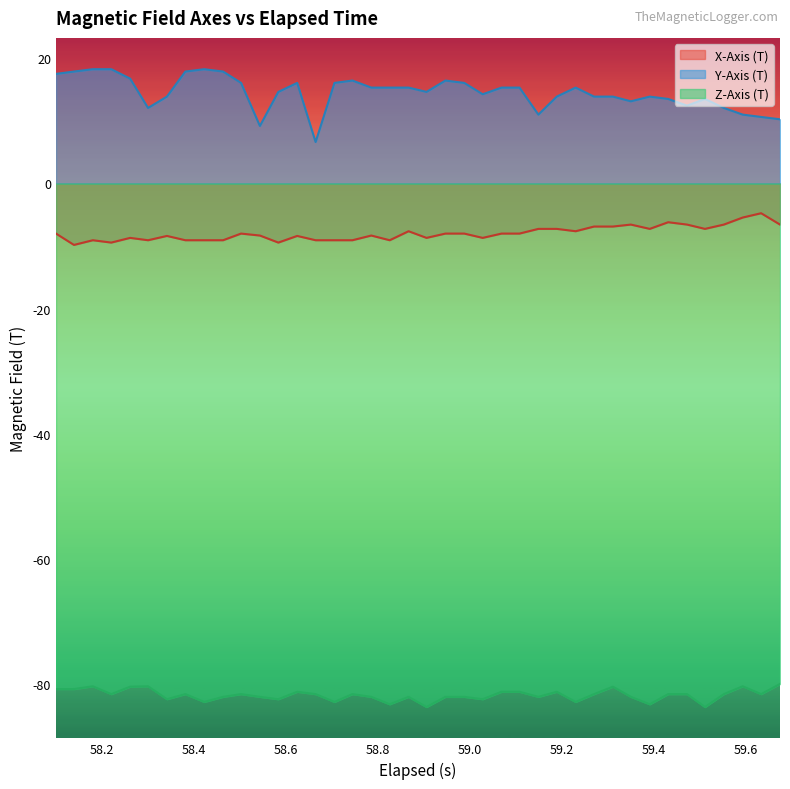

How many values in the Z-Axis (T) series exceed -81?

8